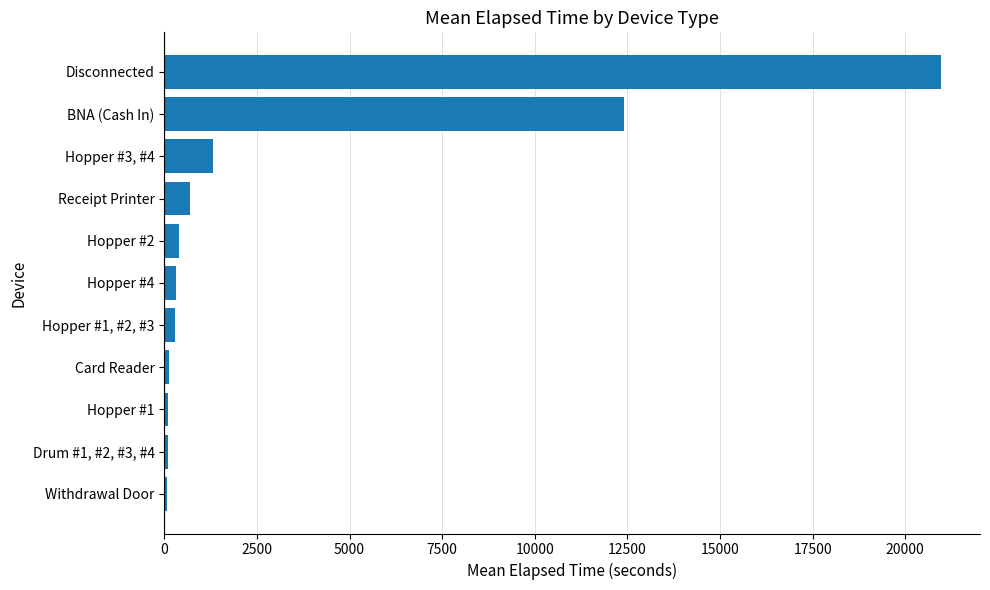

Approximately how many times larger is the value at Disconnected compared to Receipt Printer?

30.4